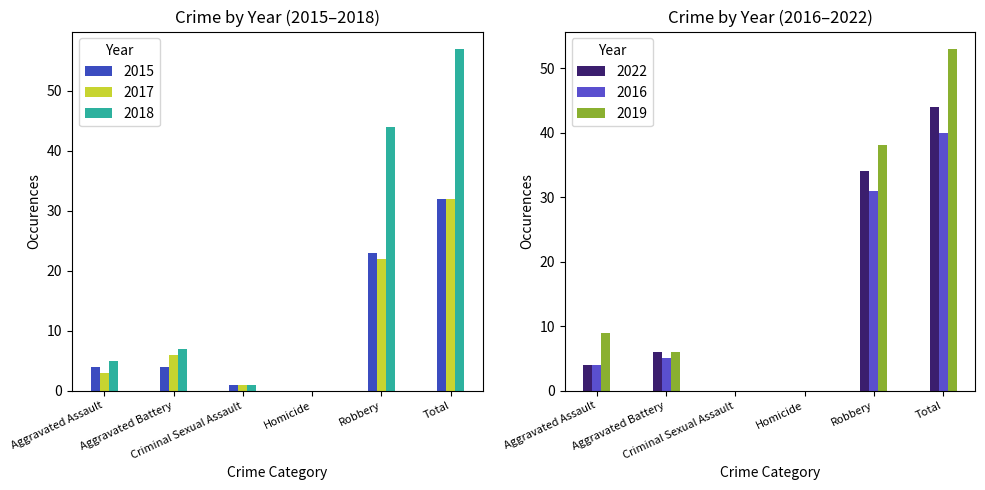

What is the difference between the second highest and minimum values in the 2016 series?

31